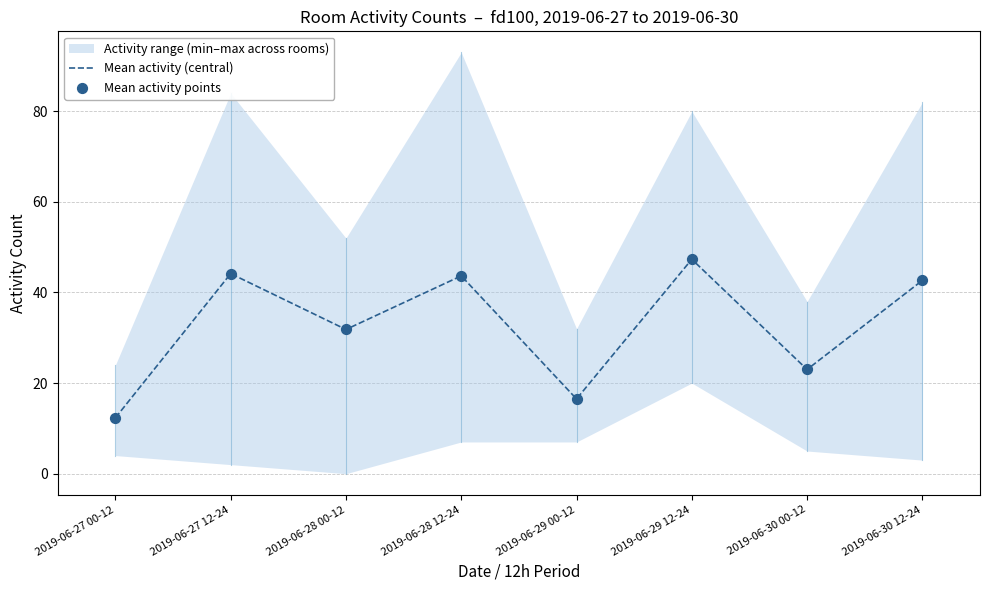

At how many categories does at least one series exceed 32?

4